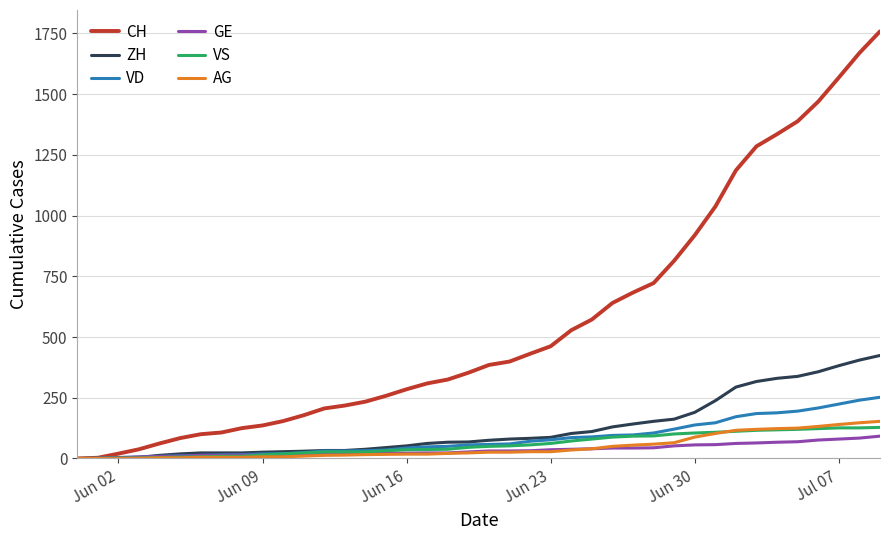

What is the maximum value for CH?

1758